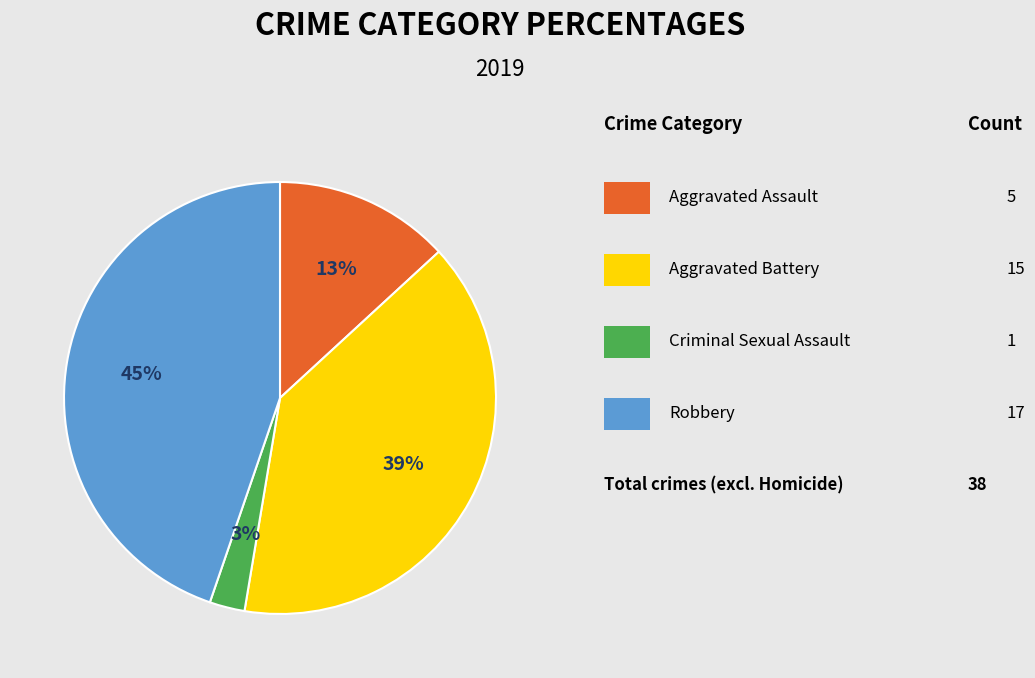

Count the number of slices in the pie.

4